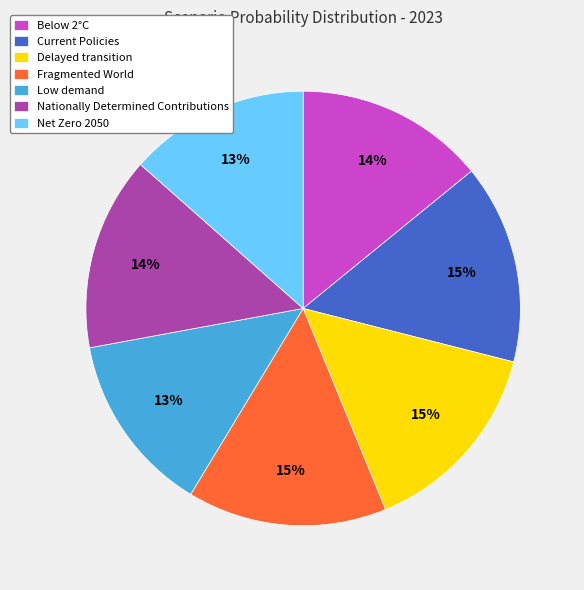

To the nearest percent, what portion does Nationally Determined Contributions represent?

14%